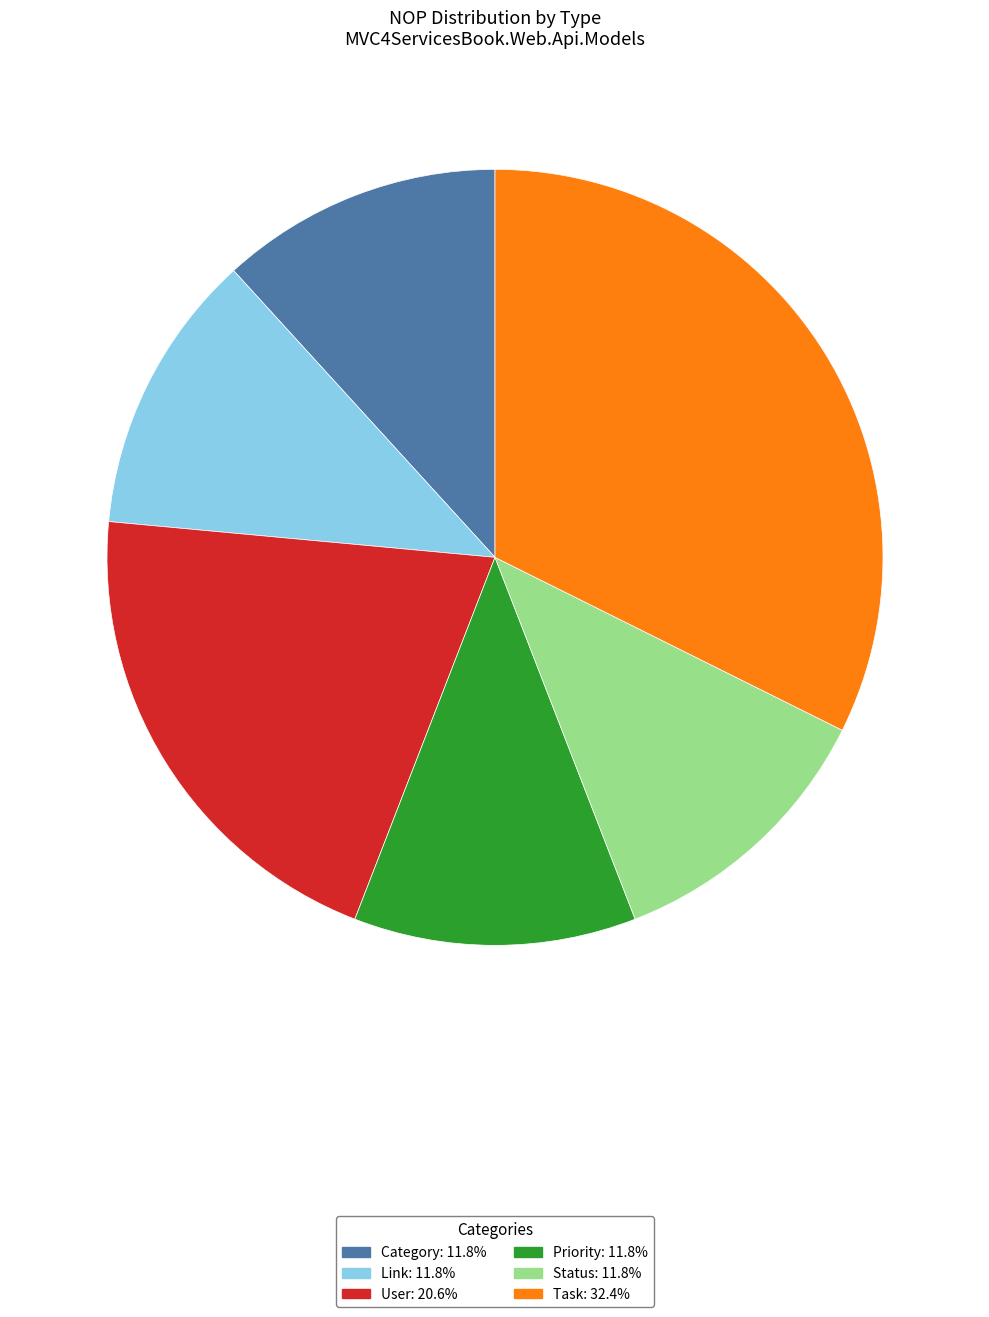

True or false: Link accounts for 12% of the total.

True